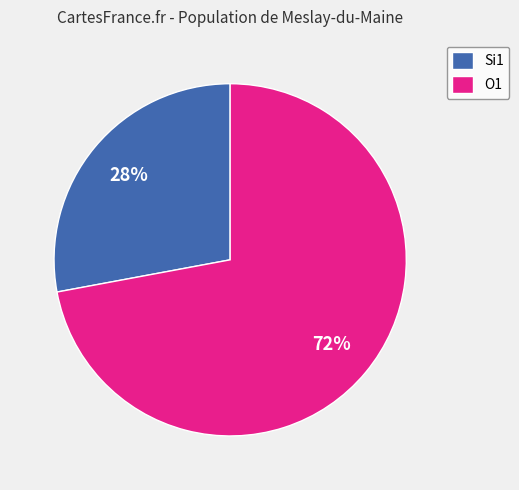

To the nearest percent, what percentage of the pie is Si1?

28%